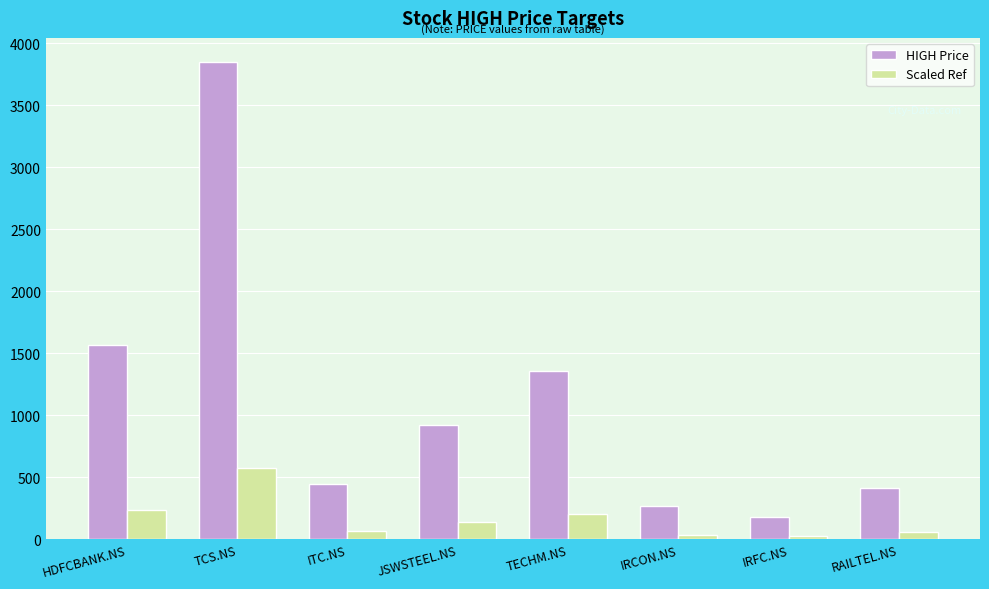

The value of HIGH Price at TECHM.NS is 2079.8. True or false?

False